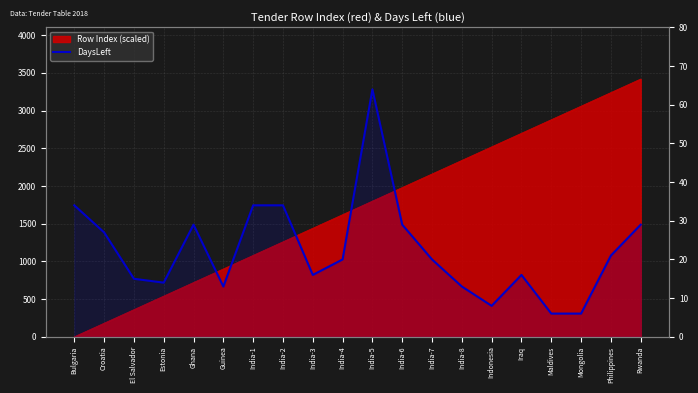

List the labels in order of value, smallest first.

Maldives, Mongolia, Indonesia, Guinea, India-8, Estonia, El Salvador, India-3, Iraq, India-4, India-7, Philippines, Croatia, Ghana, India-6, Rwanda, Bulgaria, India-1, India-2, India-5